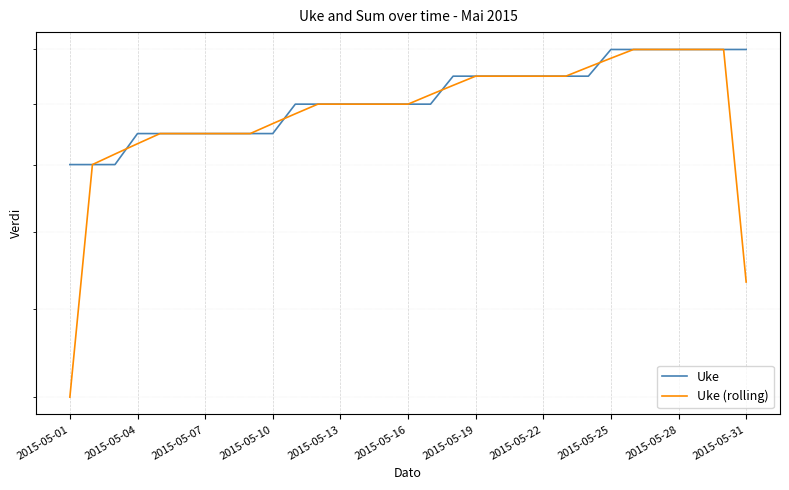

Is it true that Uke (rolling) equals 8.7 at 26?

False